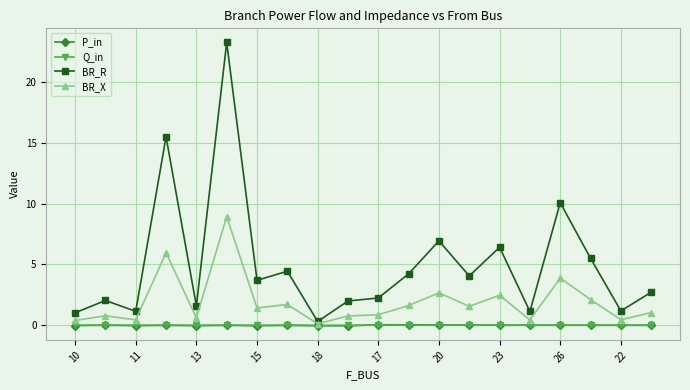

Count the number of categories in the chart.

20